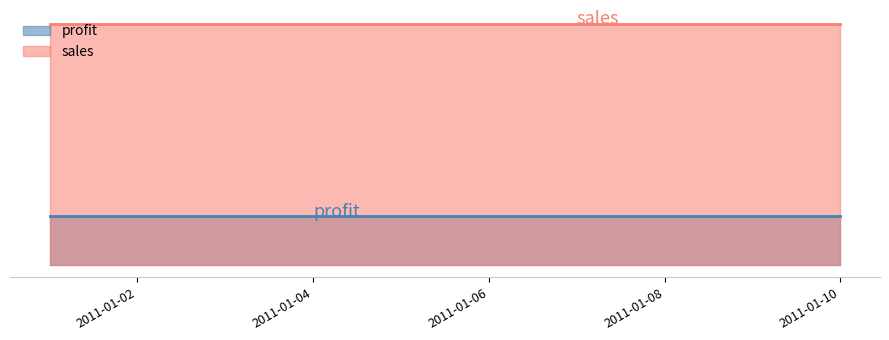

List the labels in order of sales value, largest first.

2011-01-01, 2011-01-02, 2011-01-03, 2011-01-04, 2011-01-05, 2011-01-06, 2011-01-07, 2011-01-08, 2011-01-09, 2011-01-10